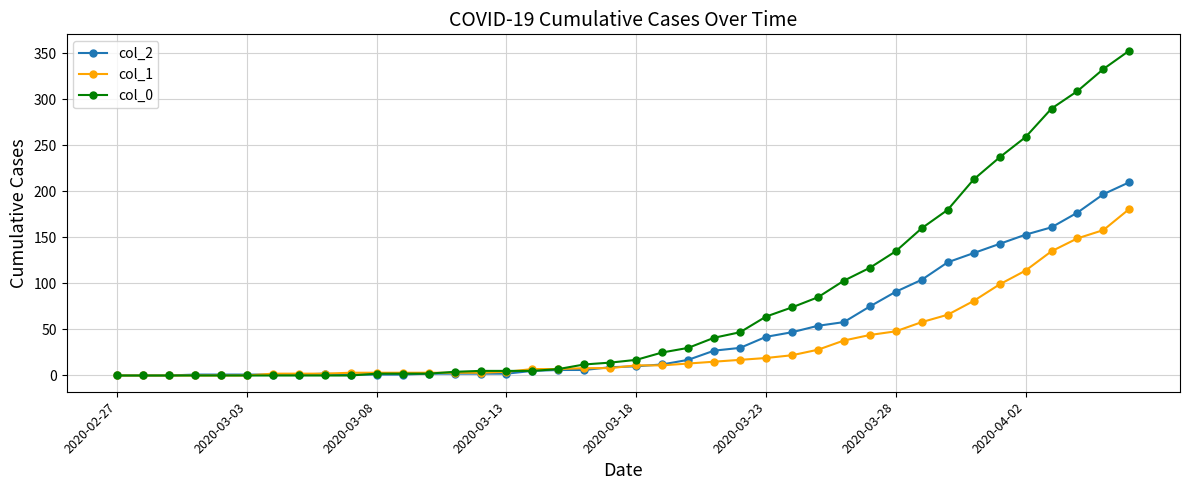

Which series has the widest spread of values?

col_0